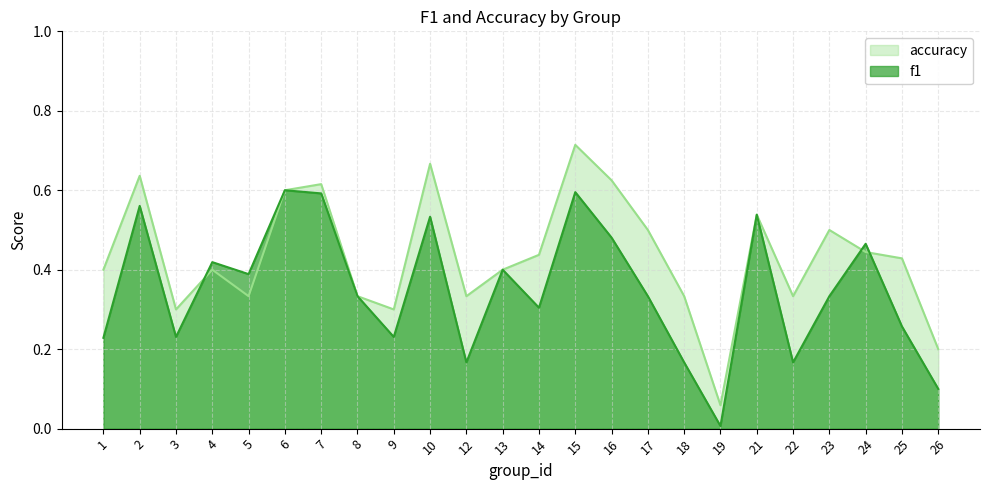

How many times do f1 and accuracy cross each other?

3